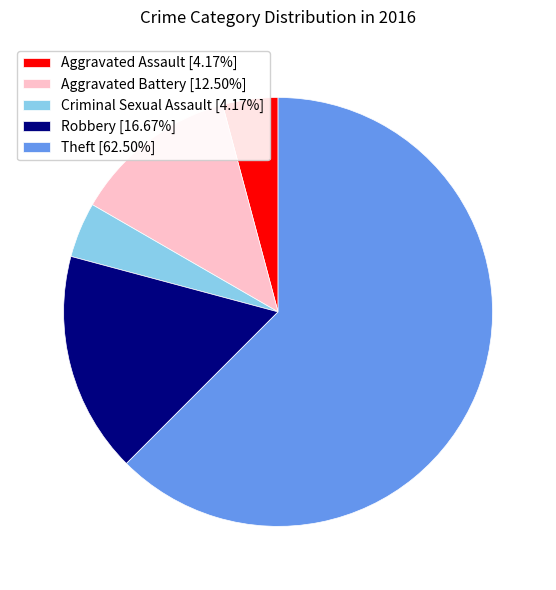

How many segments does this pie chart have?

5